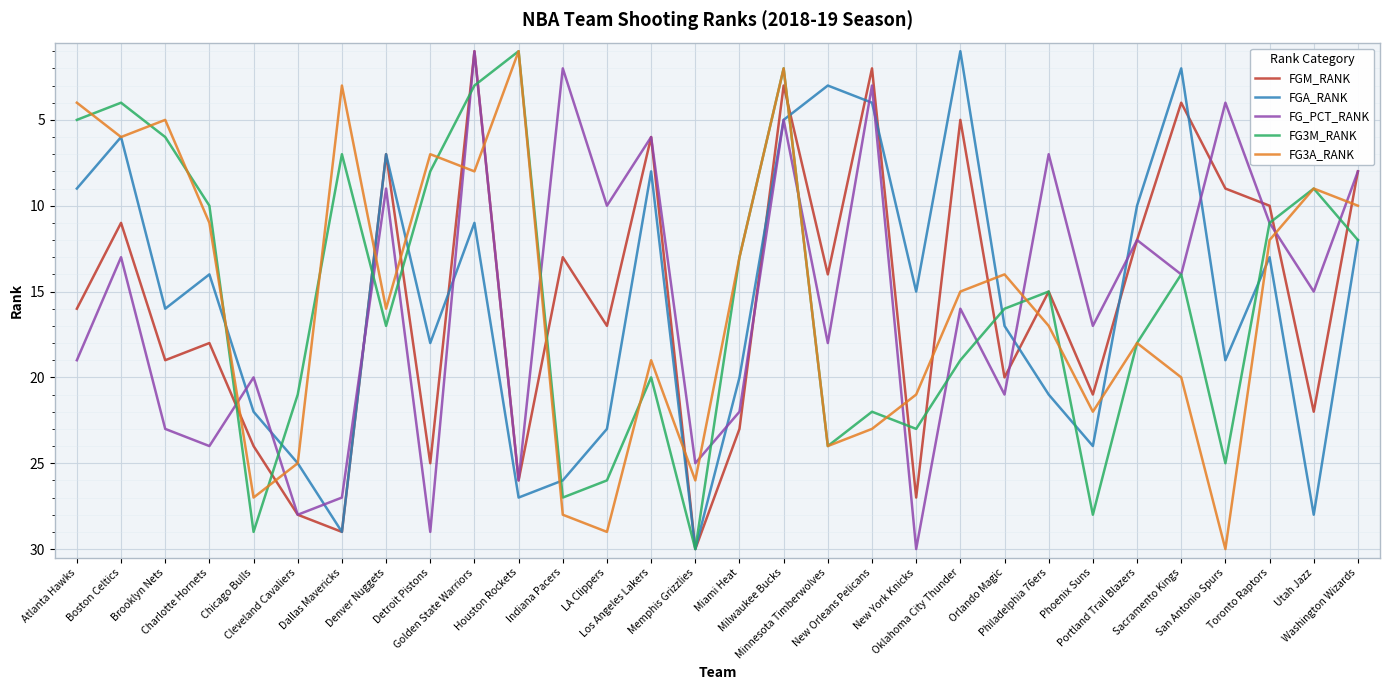

After their last crossing, which series has the higher values: FGM_RANK or FG3A_RANK?

FG3A_RANK